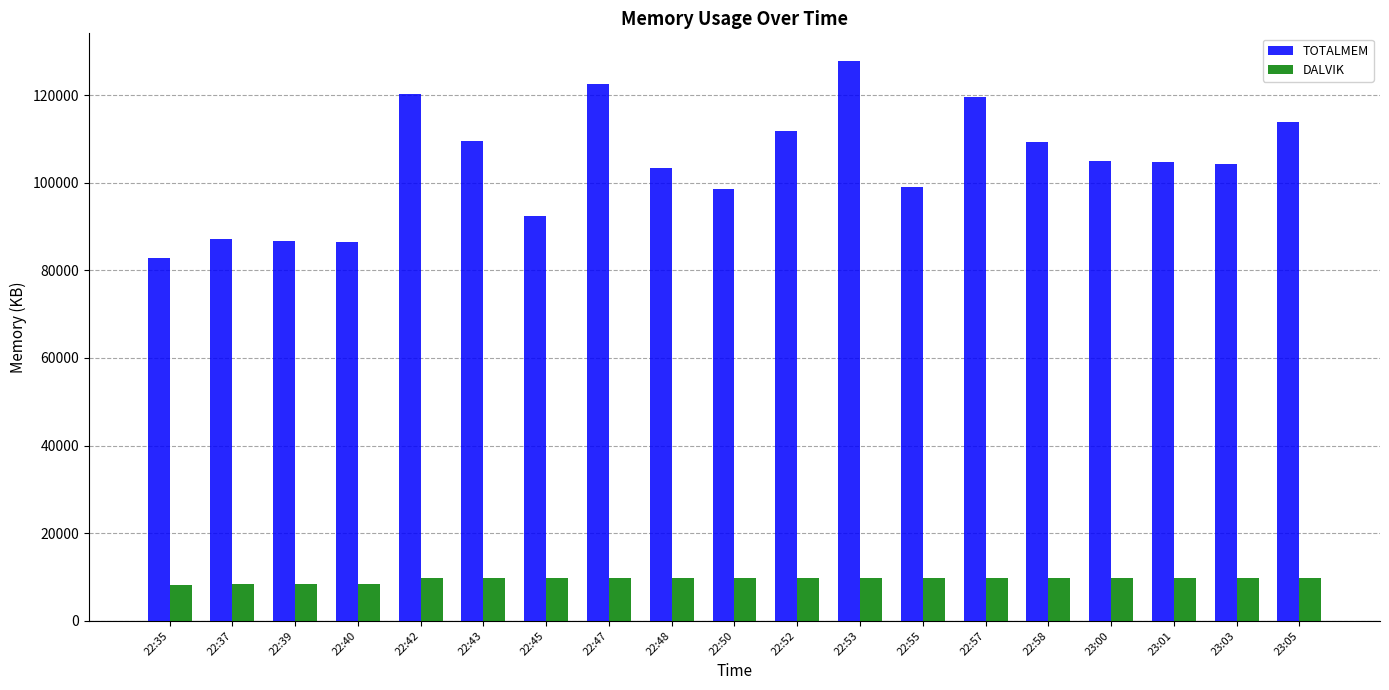

What position from the left is 23:03?

18